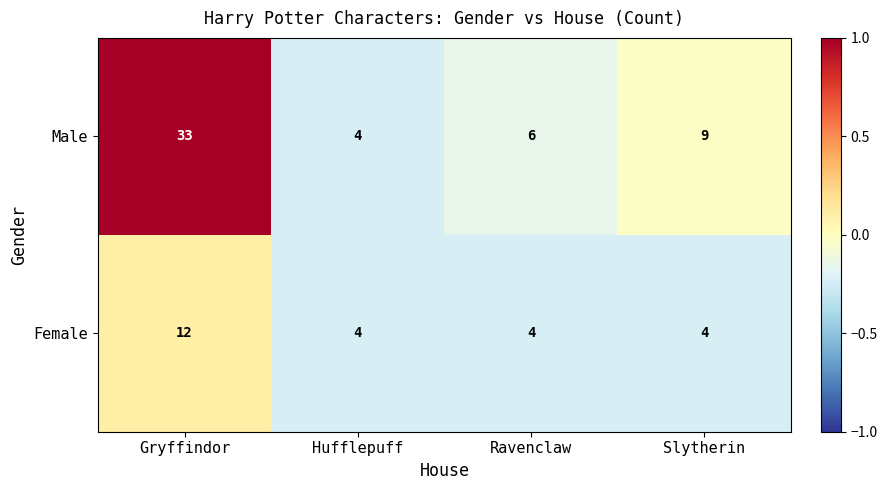

What is the minimum value for Female?

4